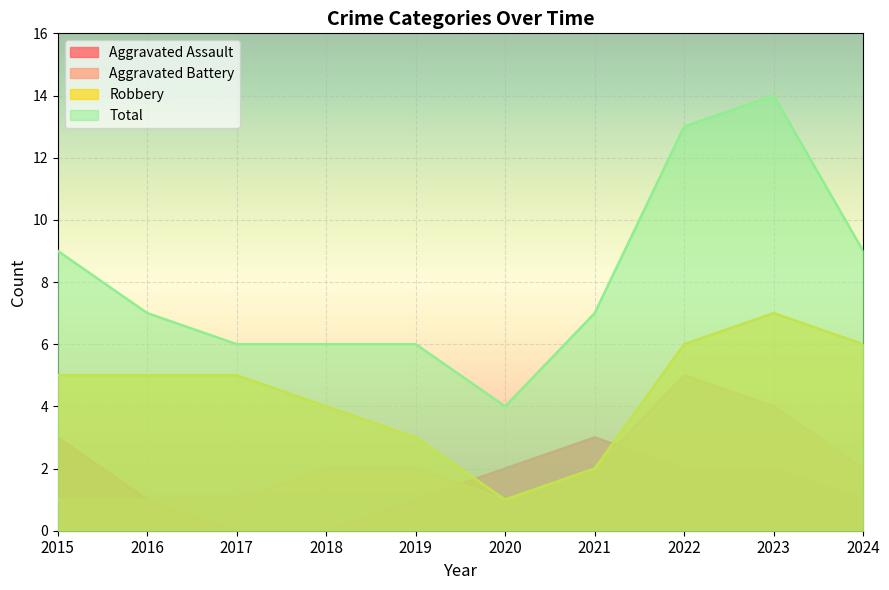

True or false: Aggravated Assault has a value of 1 at 2024.

True